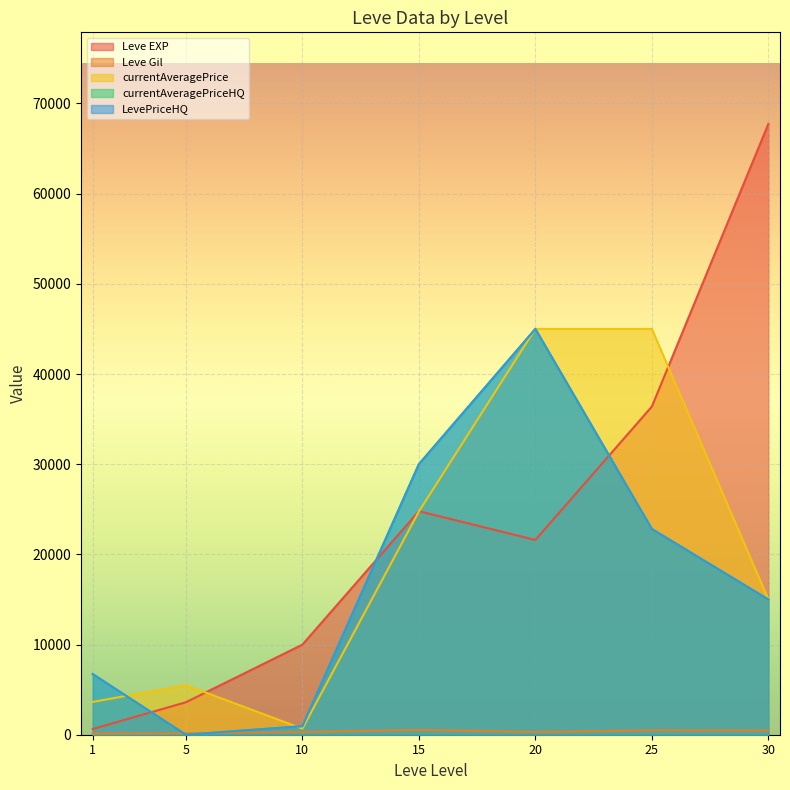

Is it true that currentAveragePrice equals 5501.0 at 5?

True